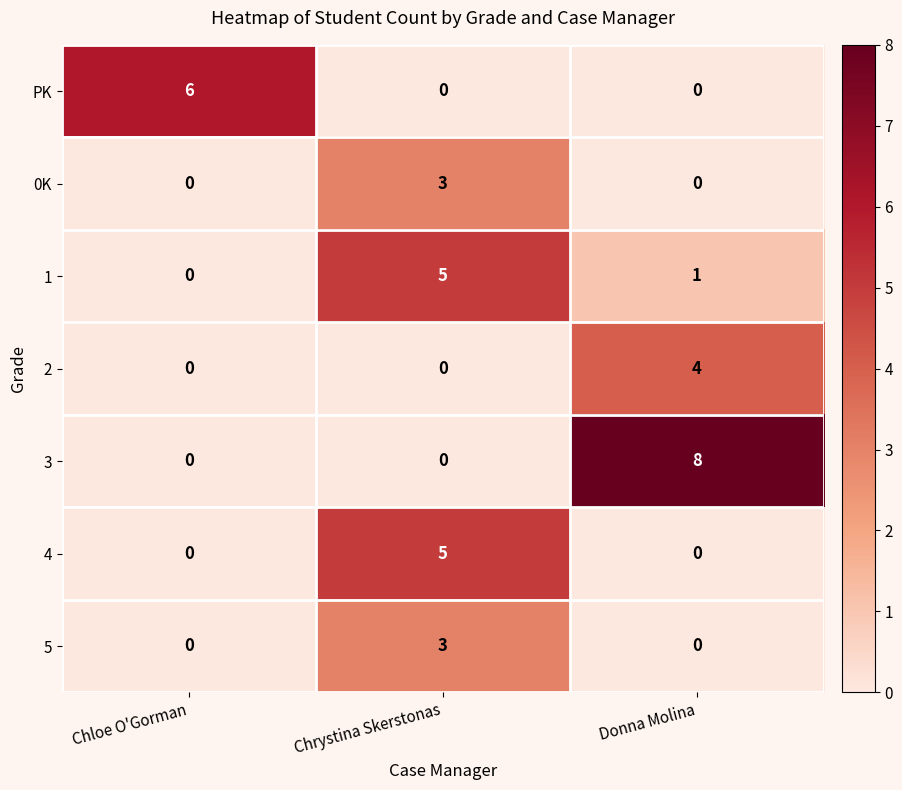

What is the difference between the 5 values at Donna Molina and Chrystina Skerstonas?

3